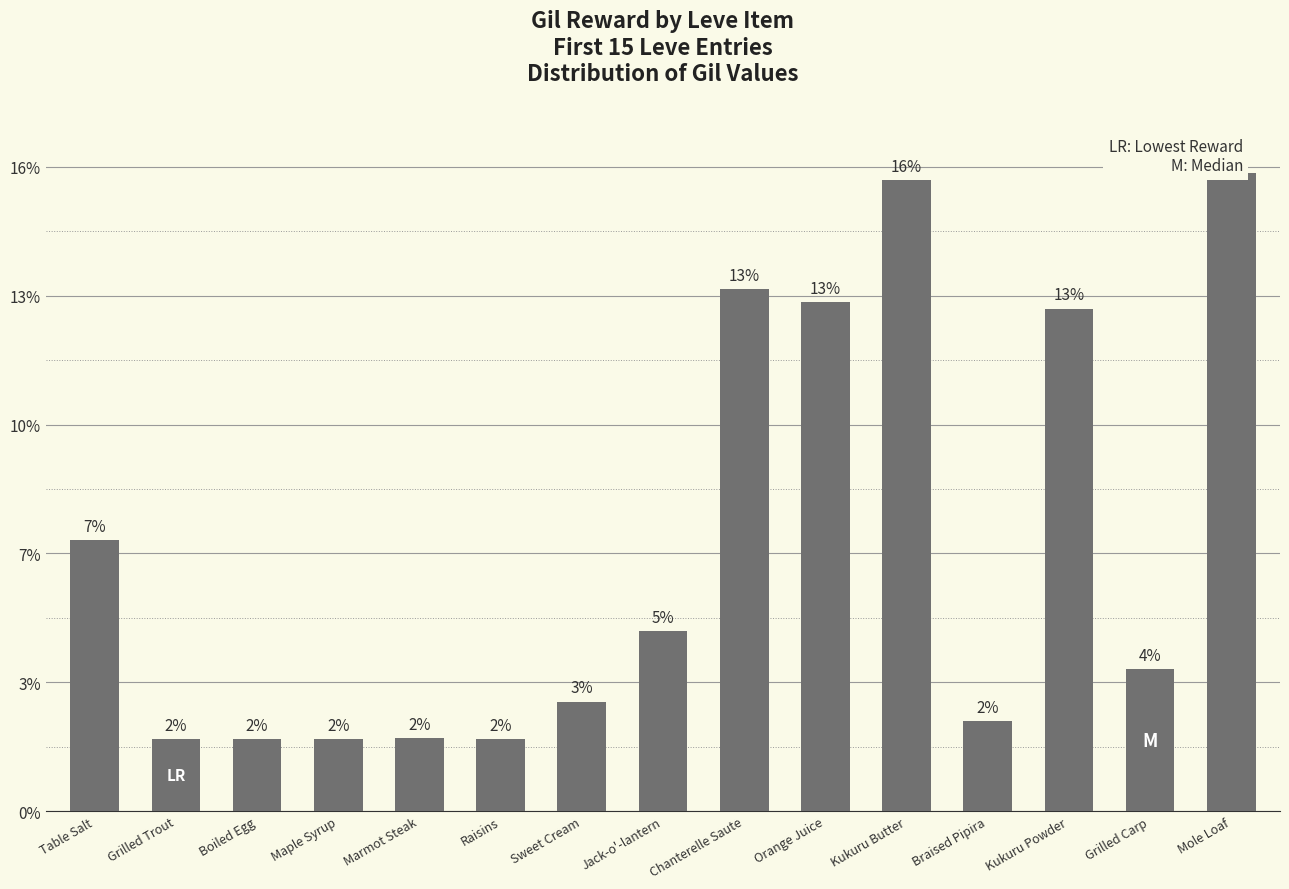

What is the minimum value shown in the chart?

112